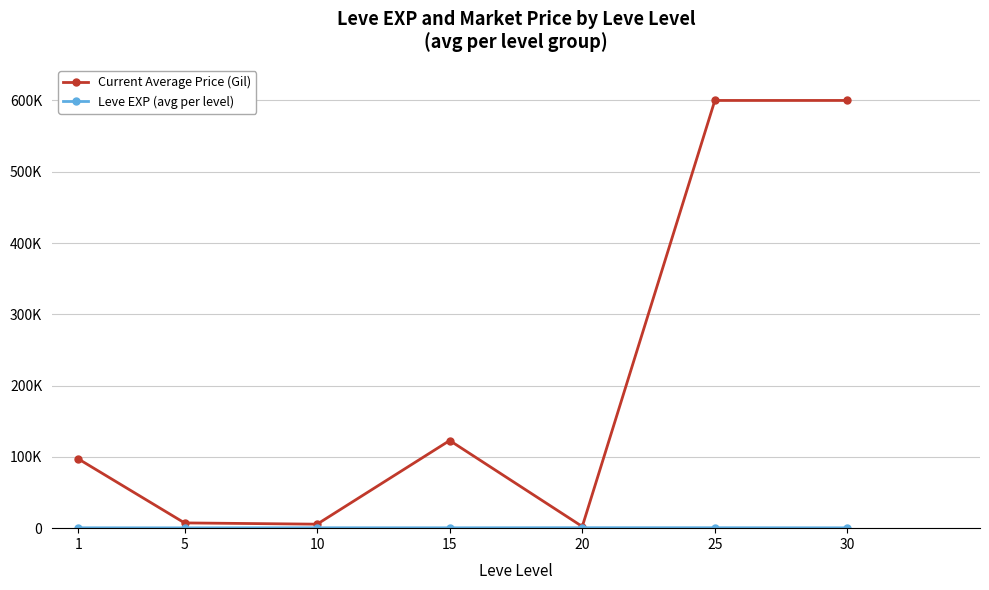

At which category does the chart reach its minimum across all series?

5